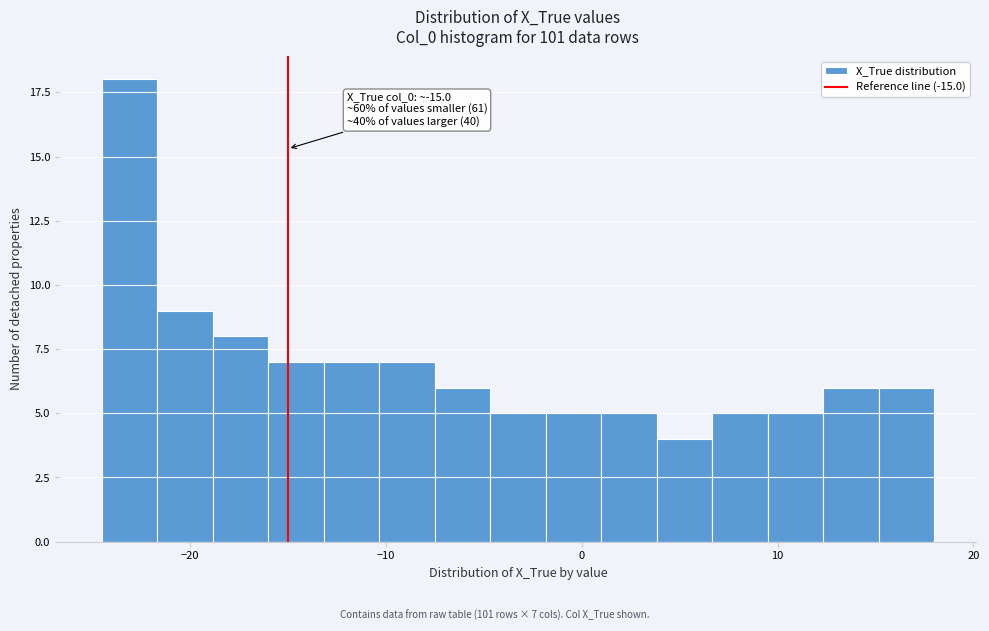

Read against the x-axis, roughly where is the centre of the tallest bar?

-23